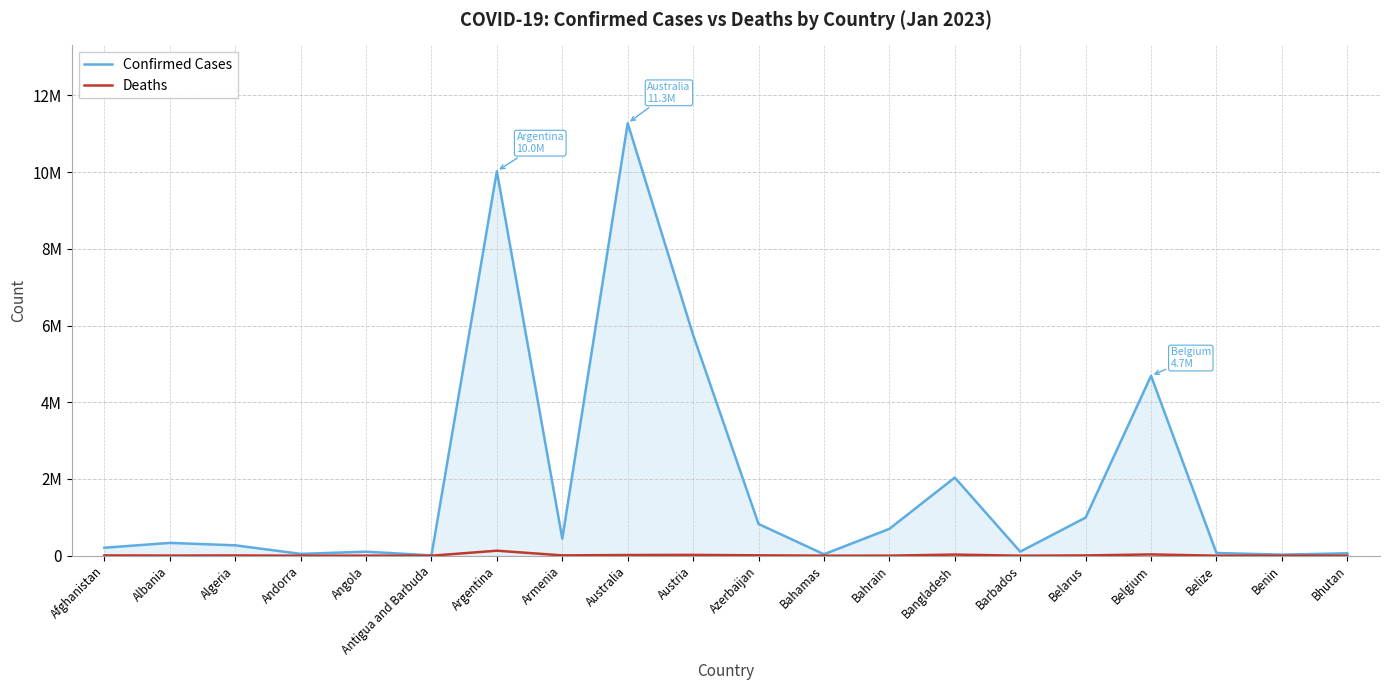

Is this an area chart (filled region under the line)?

Yes